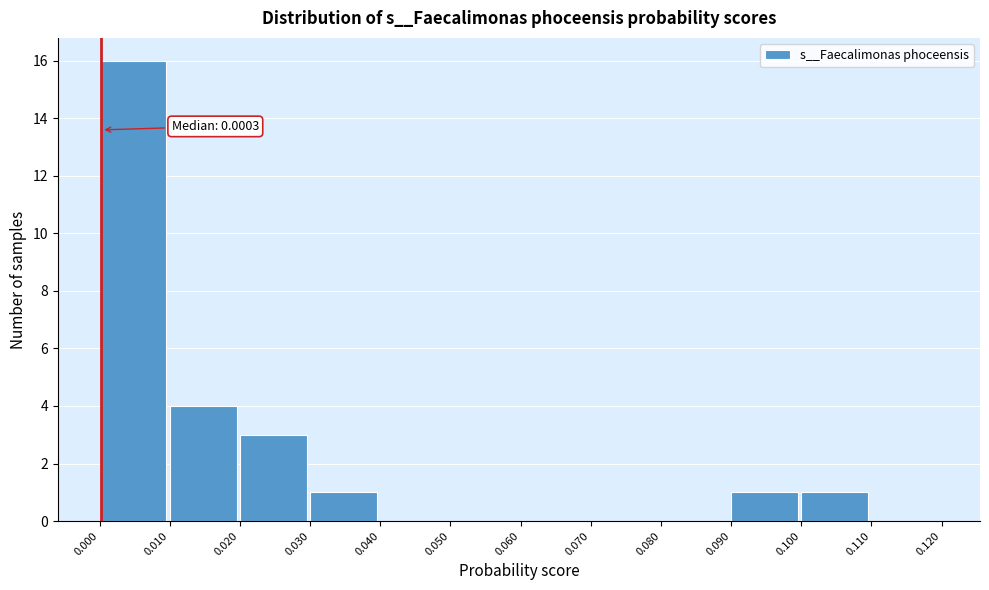

Over which range of the x-axis is the bar tallest?

0.000 to 0.010